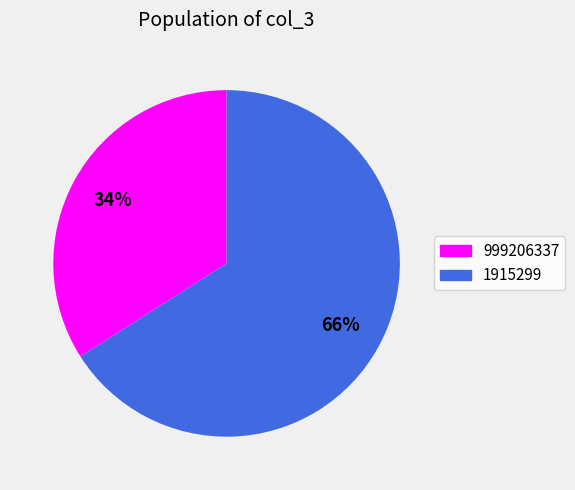

Which slice is the smallest?

999206337